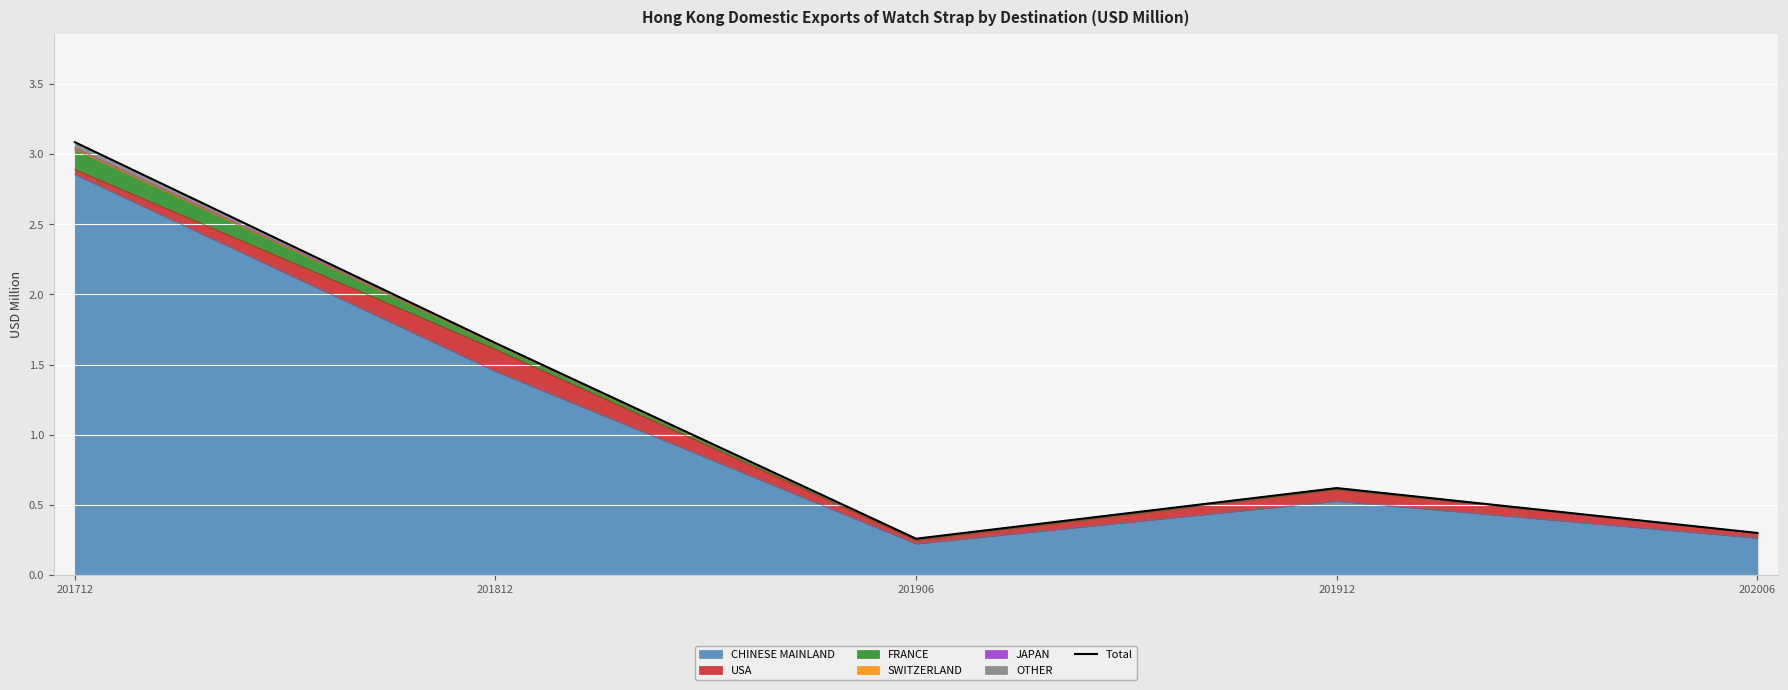

Reading left to right, transcribe all the data shown in this chart.

201712=3.1	201812=1.7	201906=0.3	201912=0.6	202006=0.3